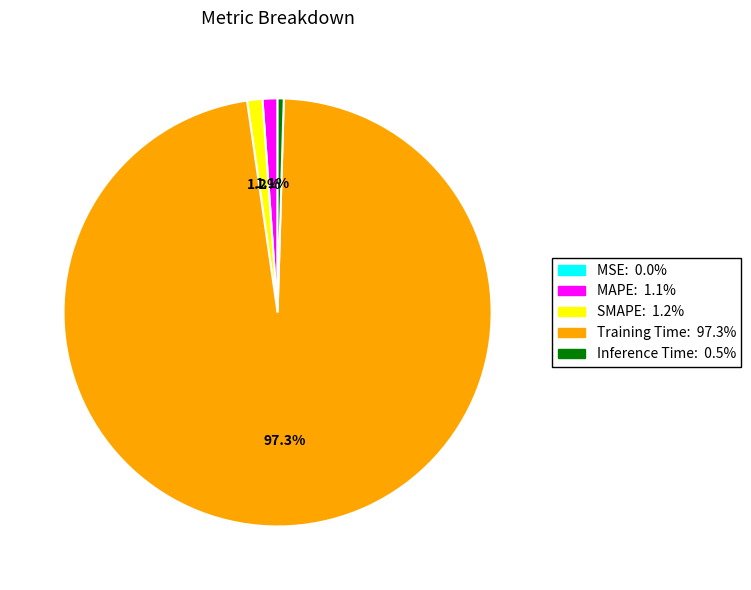

To the nearest percent, what percentage of the pie is MAPE?

1%